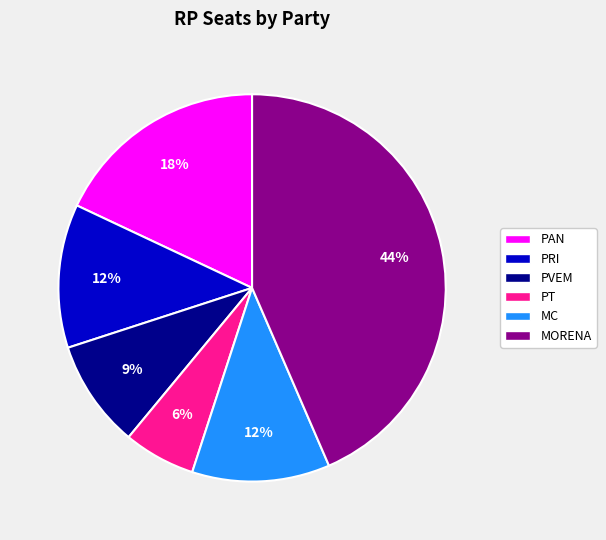

Does any single category account for the majority?

No